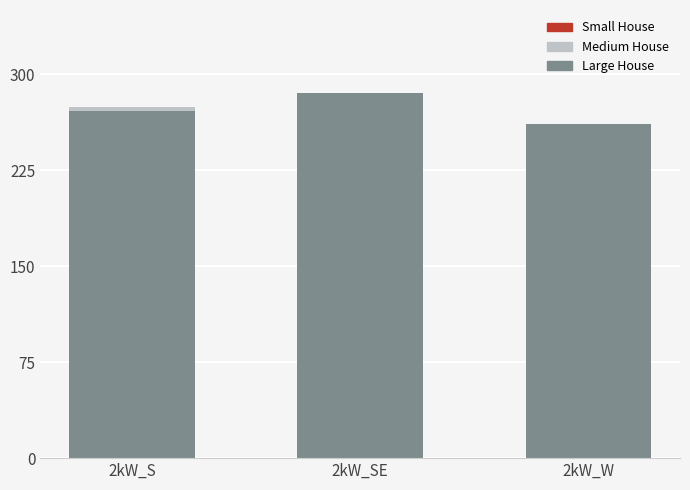

What is the label of the 1st bar from the right?

2kW_W